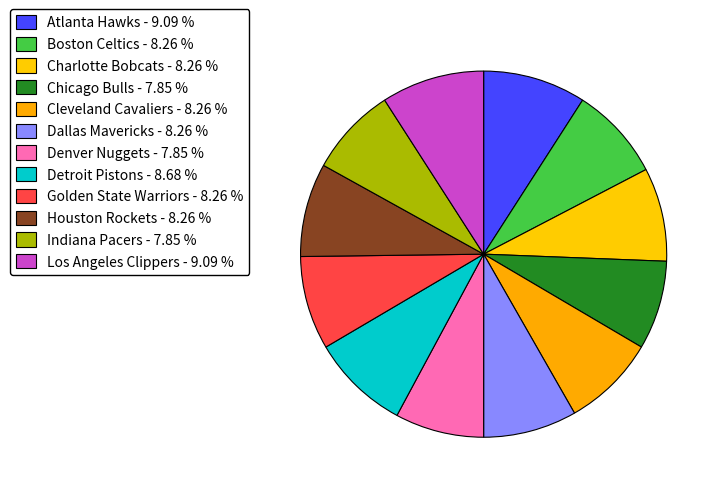

What percentage is the Chicago Bulls slice, to the nearest percent?

8%